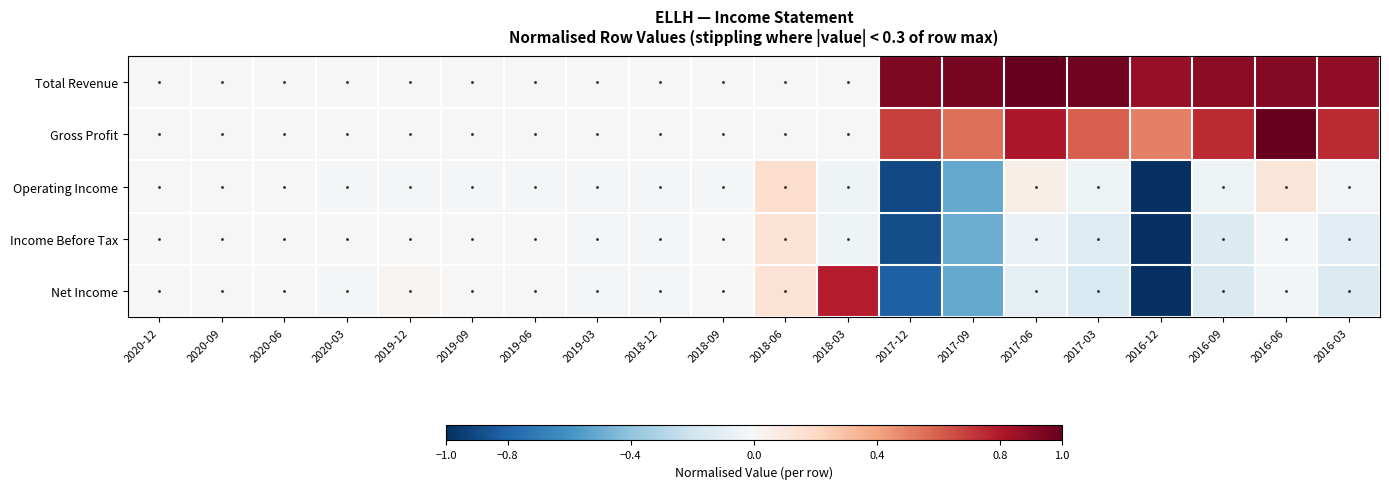

Rank the series at 2019-09 from lowest to highest value.

Operating Income, Net Income, Income Before Tax, Total Revenue, Gross Profit